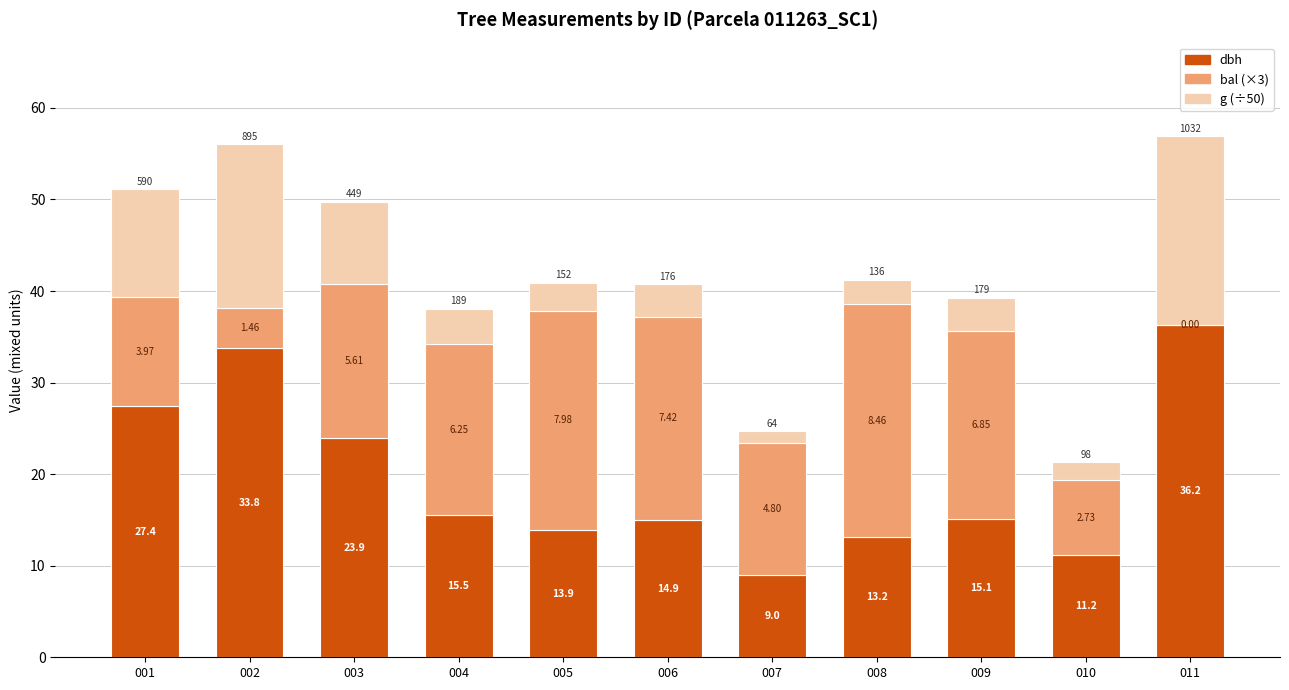

Does the chart contain stacked bars?

Yes